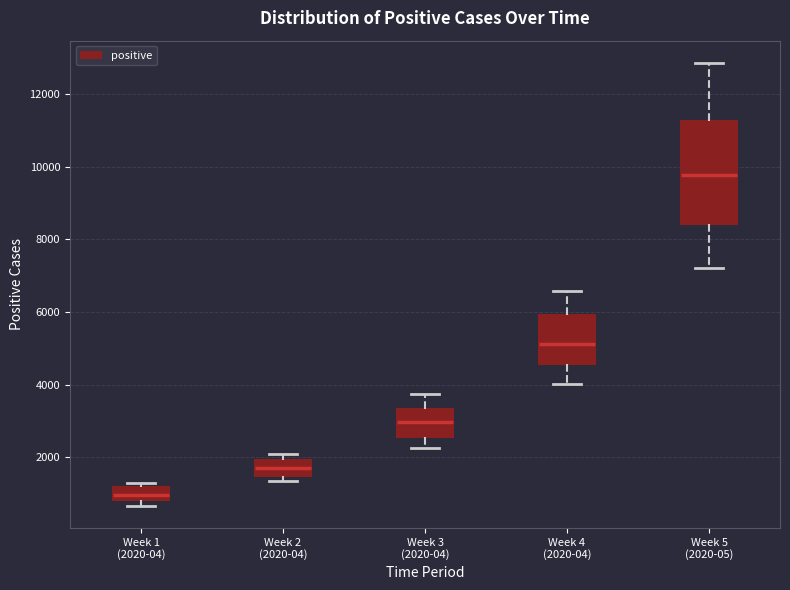

Reading left to right, read every box against the y-axis: the position of its median line, the range the box covers, and the ends of its whiskers. The values are not printed on the chart, so give them approximately, as read against the axis.

Week 1 (2020-04): median 1000, box 800 to 1200, whiskers 600 to 1400
Week 2 (2020-04): median 1800, box 1400 to 2000, whiskers 1400 (just below the box's lower edge) to 2000 (just above the box's upper edge)
Week 3 (2020-04): median 3000, box 2600 to 3400, whiskers 2200 to 3800
Week 4 (2020-04): median 5200, box 4600 to 6000, whiskers 4000 to 6600
Week 5 (2020-05): median 9800, box 8400 to 11200, whiskers 7200 to 12800